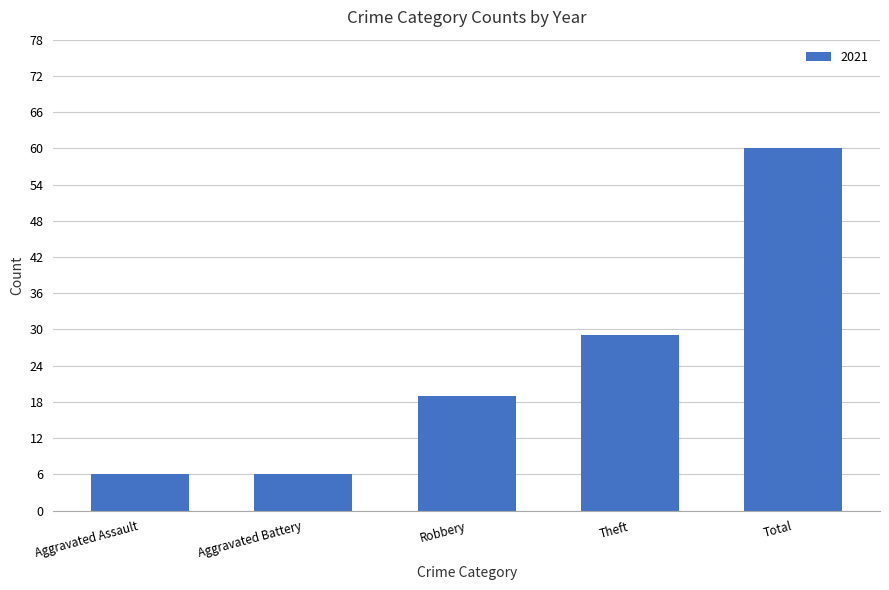

What is the sum of all values?

120